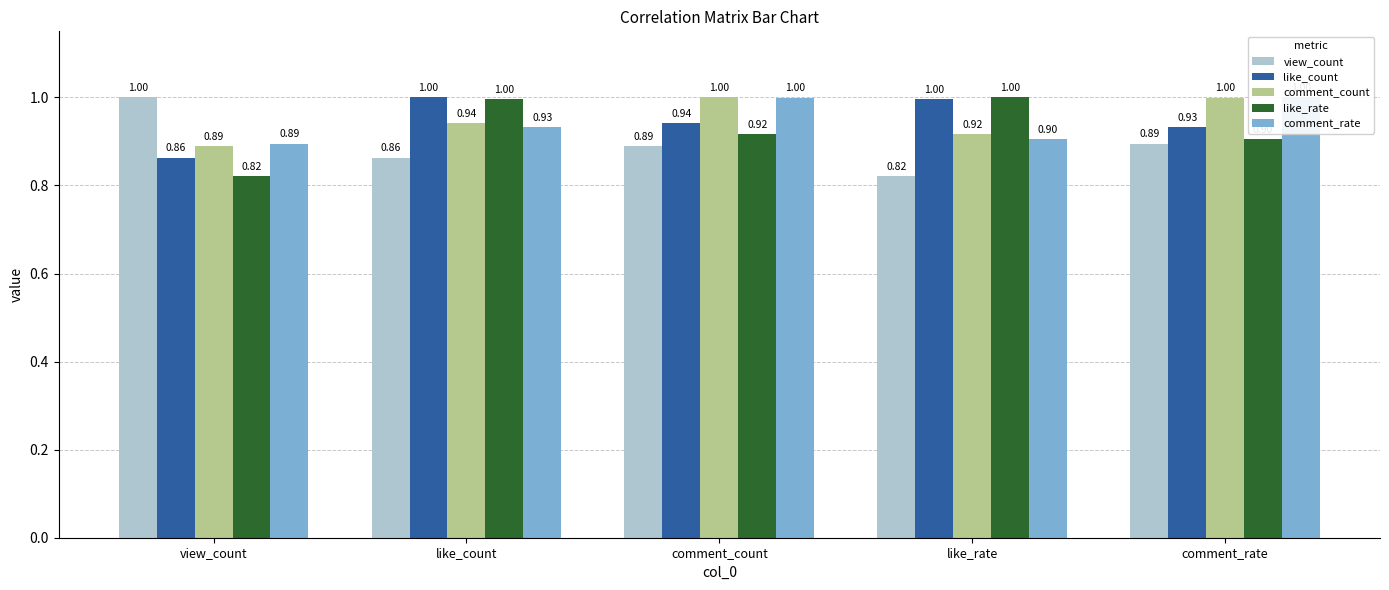

Reading right to left, what are all the values shown in this chart?

view_count: 0.9	0.8	0.9	0.9	1.0
like_count: 0.9	1.0	0.9	1.0	0.9
comment_count: 1.0	0.9	1.0	0.9	0.9
like_rate: 0.9	1.0	0.9	1.0	0.8
comment_rate: 1.0	0.9	1.0	0.9	0.9